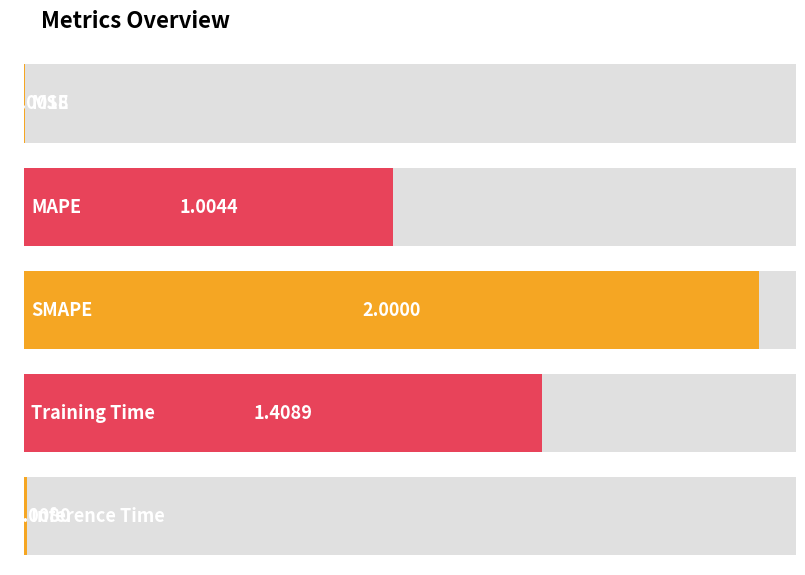

List the labels in order of value, smallest first.

MSE, Inference Time, MAPE, Training Time, SMAPE